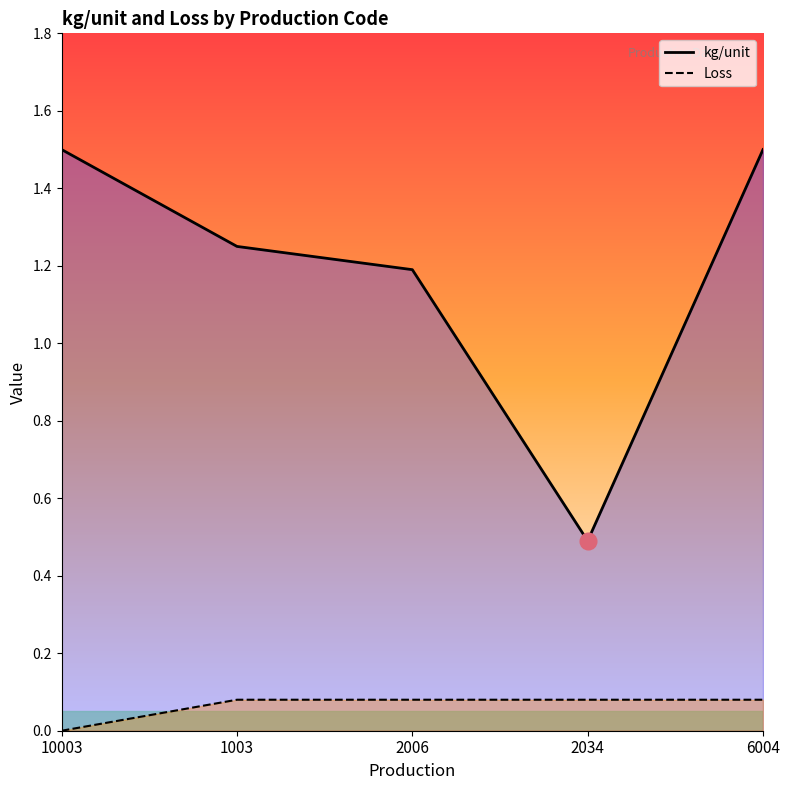

Which series has the largest range (max minus min)?

kg/unit